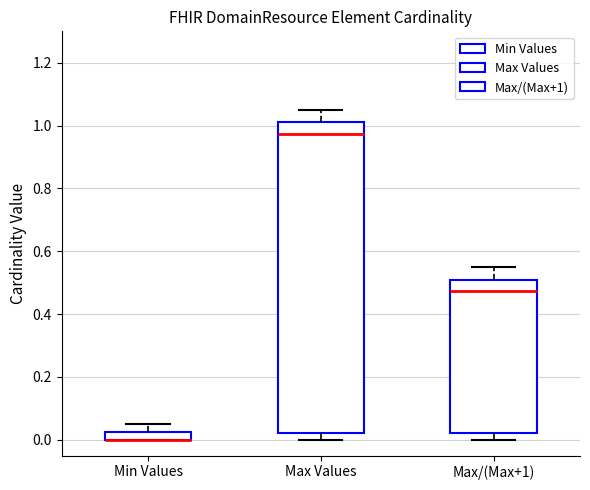

Where does the median line of the box for Max Values sit on the y-axis? The values are not printed on the chart, so give them approximately, as read against the axis.

0.98